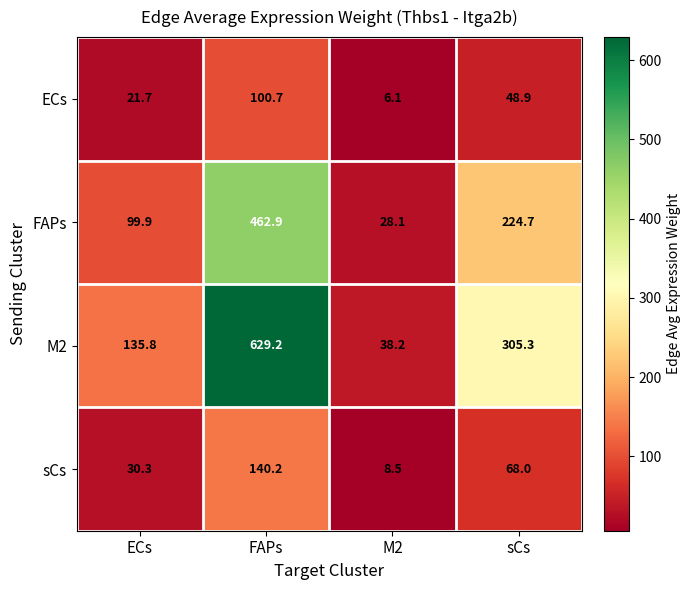

What is the sum of all sCs values?

247.0